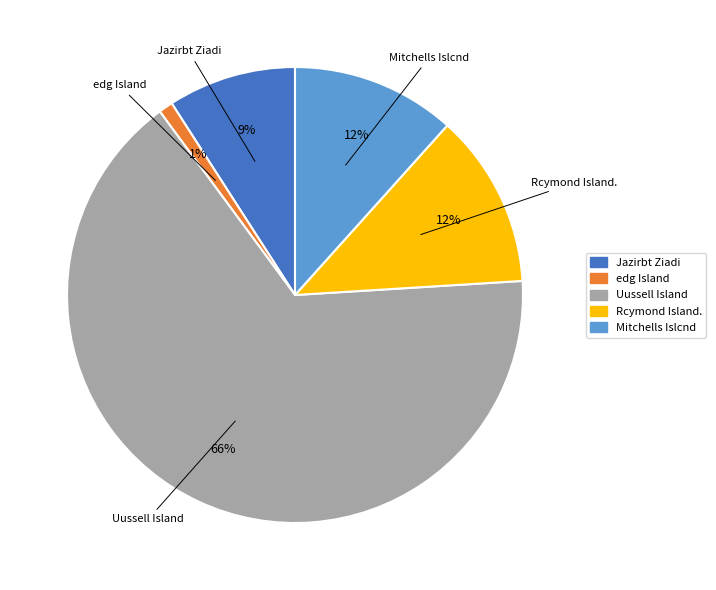

How many slices are in this pie chart?

5